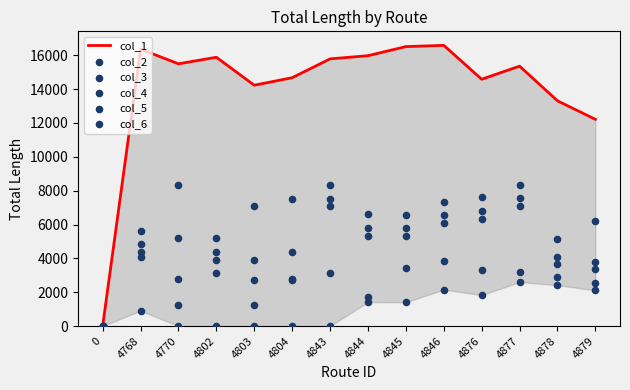

At how many categories does at least one series exceed 14793?

8